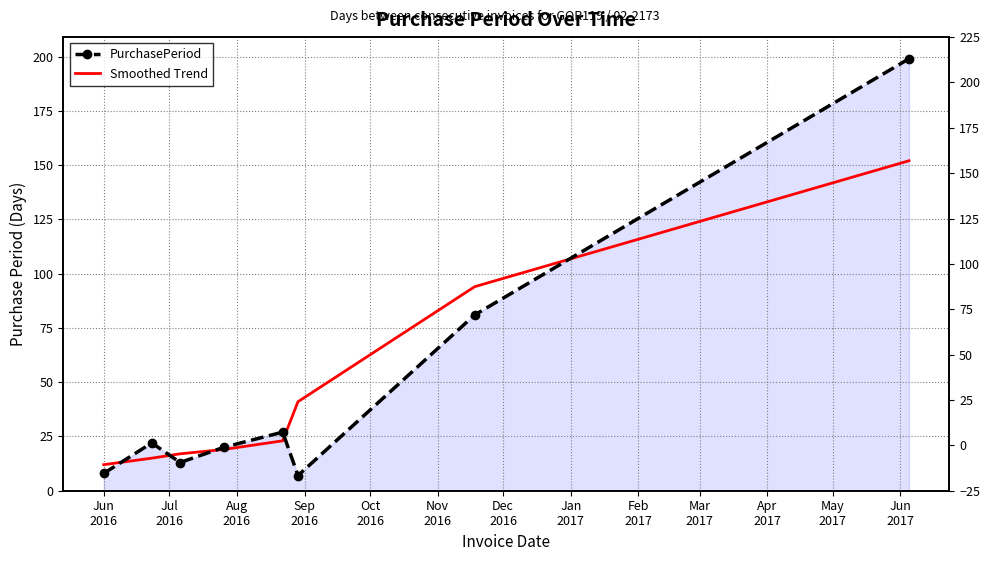

At Jun
2016, list the series in order from largest to smallest.

Smoothed Trend, PurchasePeriod